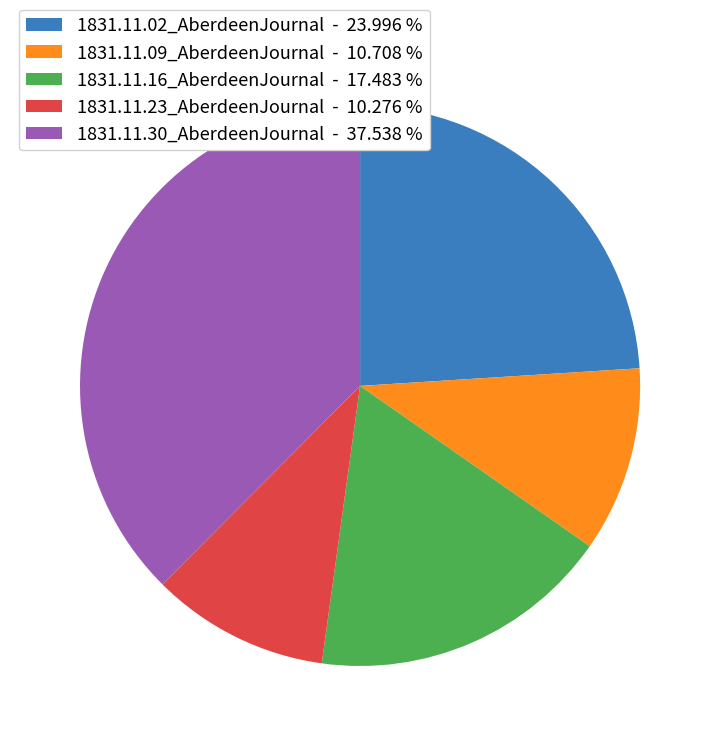

Between 1831.11.09_AberdeenJournal - 10.708 % and 1831.11.02_AberdeenJournal - 23.996 %, which is larger?

1831.11.02_AberdeenJournal - 23.996 %